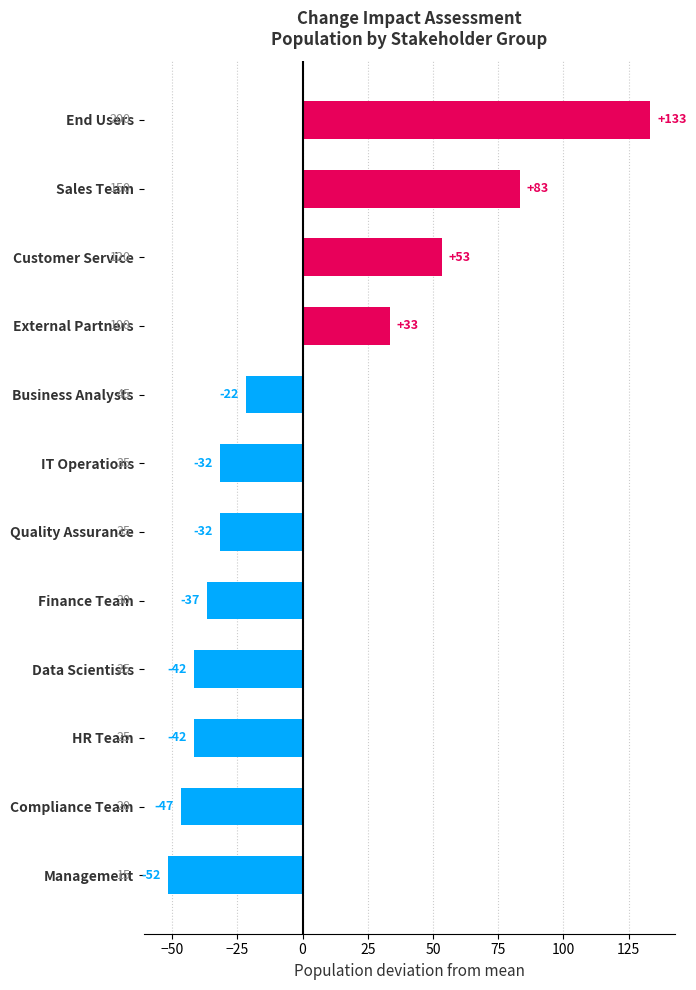

Are the bars horizontal?

Yes